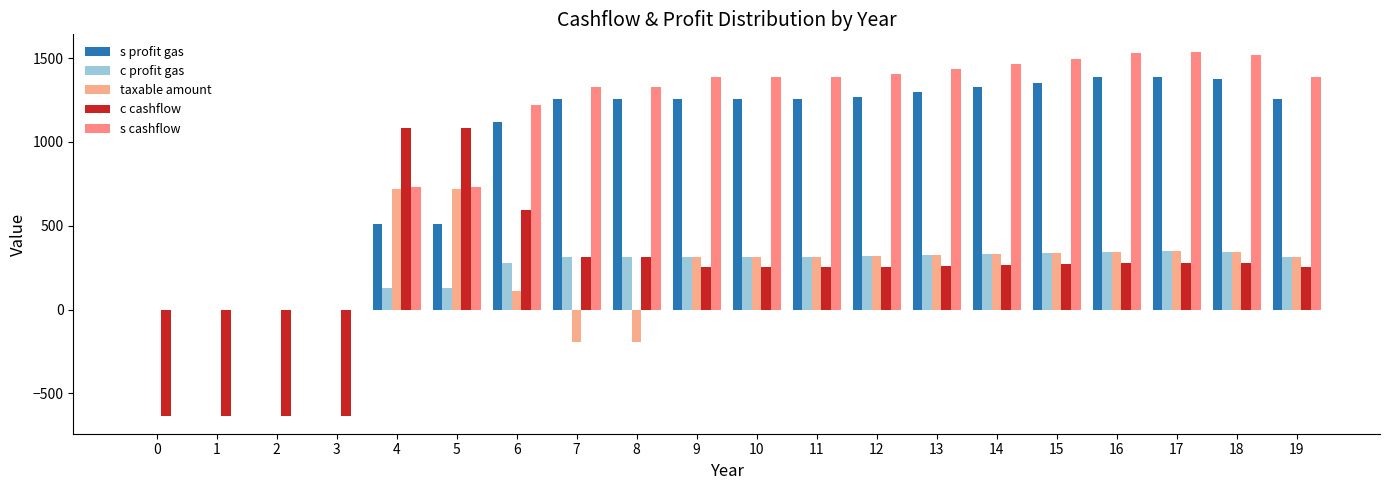

How many groups of bars are there?

20